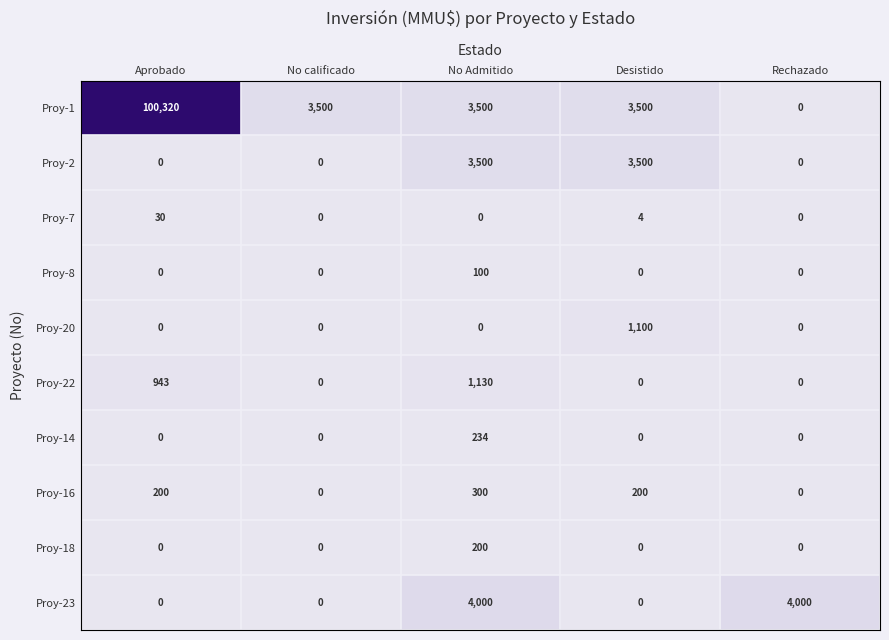

Is it true that Proy-16 equals 327 at Desistido?

False